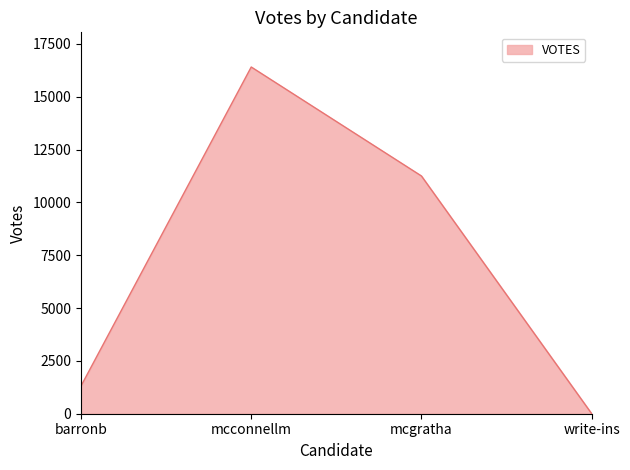

What is the maximum value shown in the chart?

16408